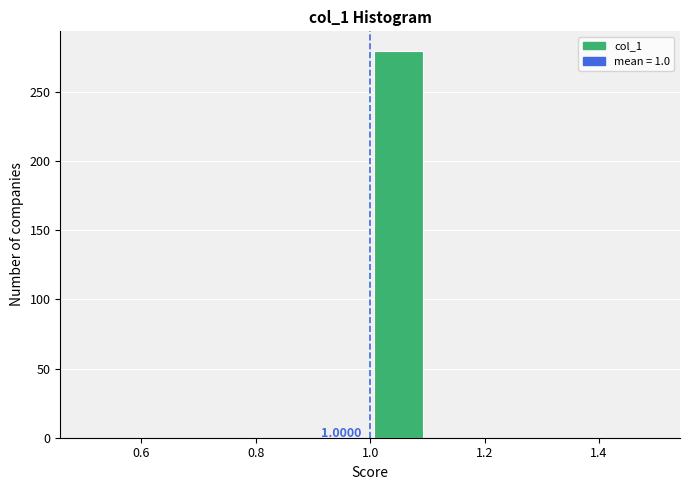

Over which range of the x-axis is the bar tallest?

1.0 to 1.1